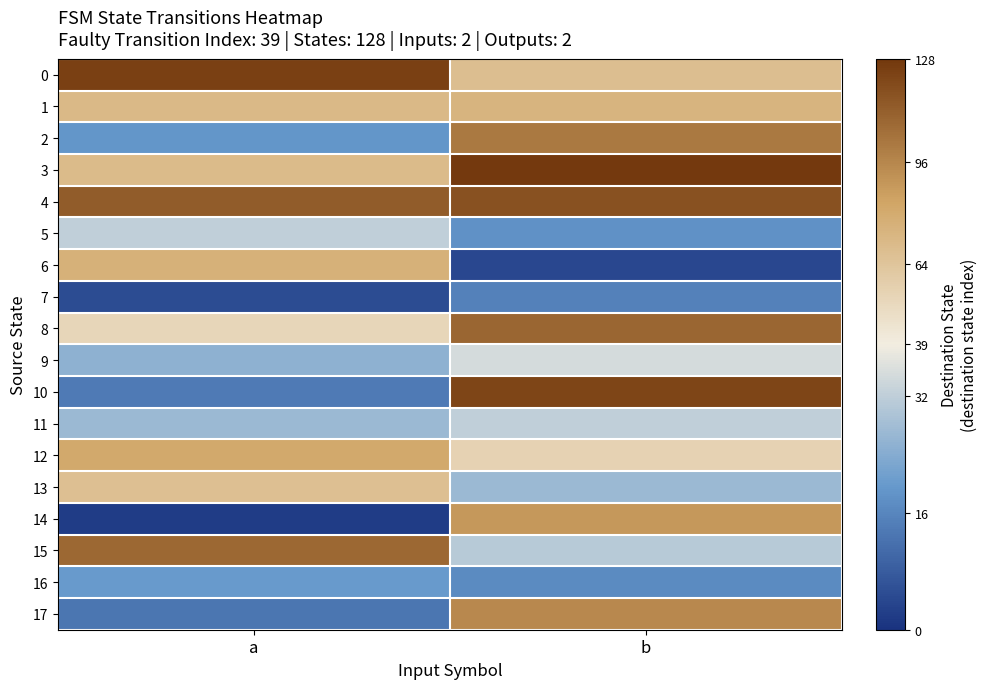

Rank the series by their maximum value, from highest to lowest.

3, 0, 10, 4, 8, 15, 2, 17, 14, 12, 6, 1, 13, 9, 5, 11, 16, 7